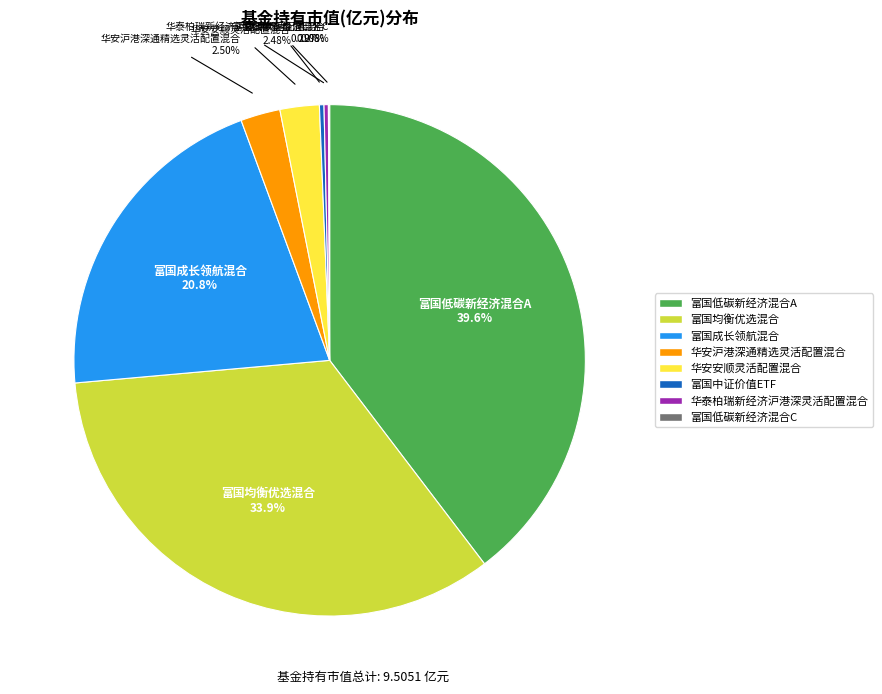

To the nearest percent, what is the average slice percentage?

12%